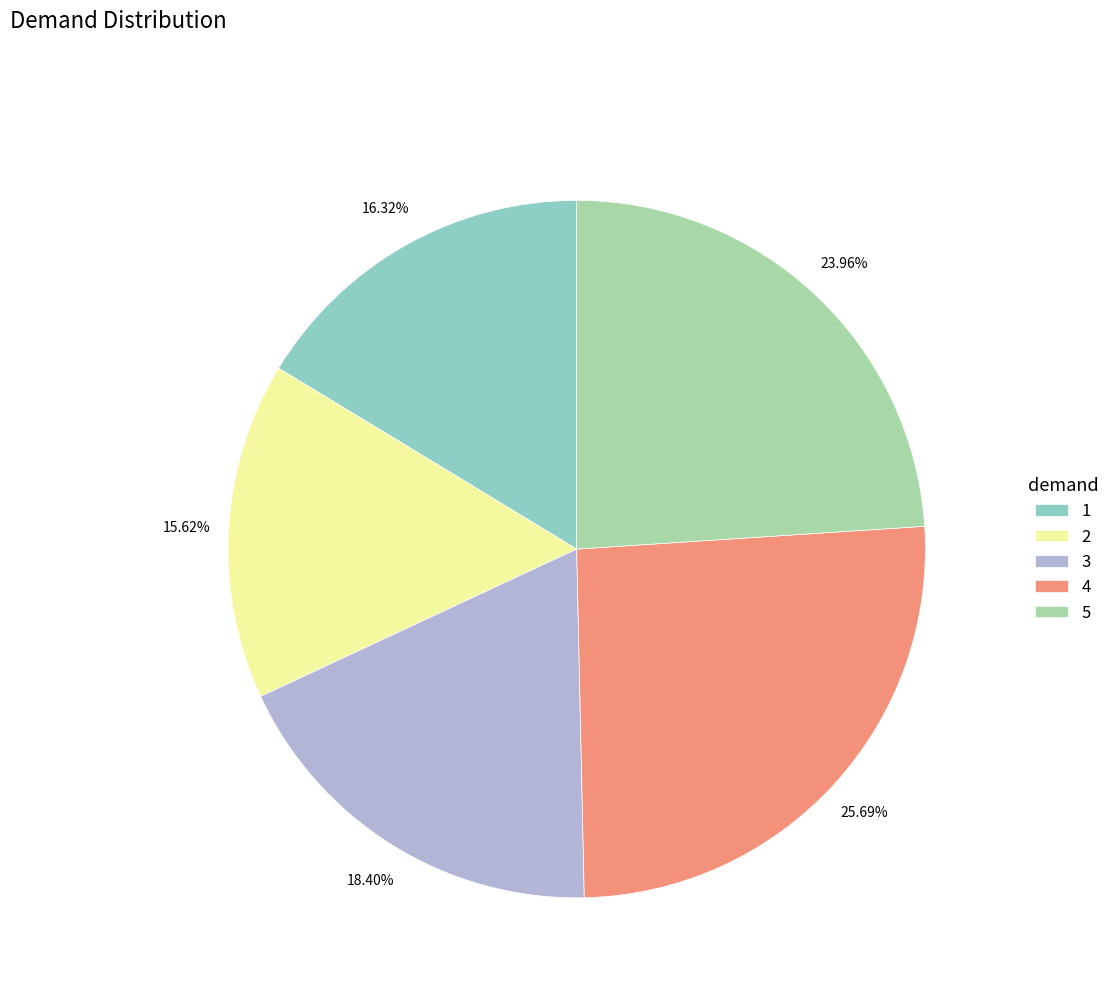

The 4 slice represents 14% of the pie. True or false?

False